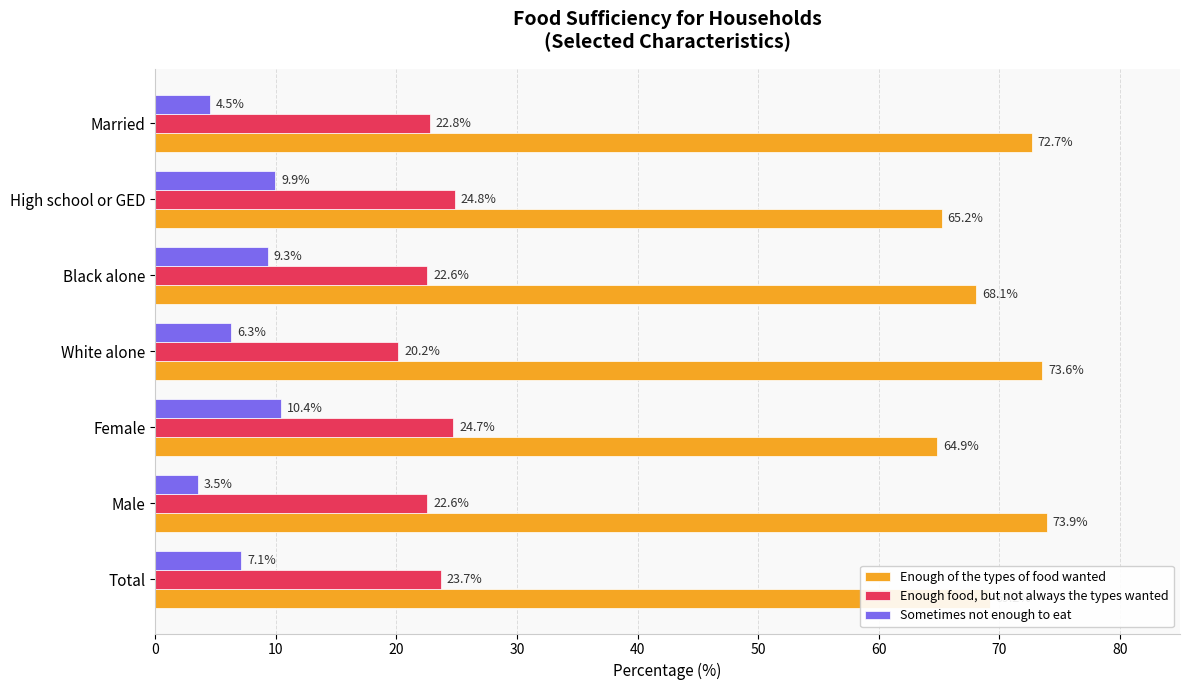

What are all the series names shown in the legend?

Enough of the types of food wanted, Enough food, but not always the types wanted, Sometimes not enough to eat